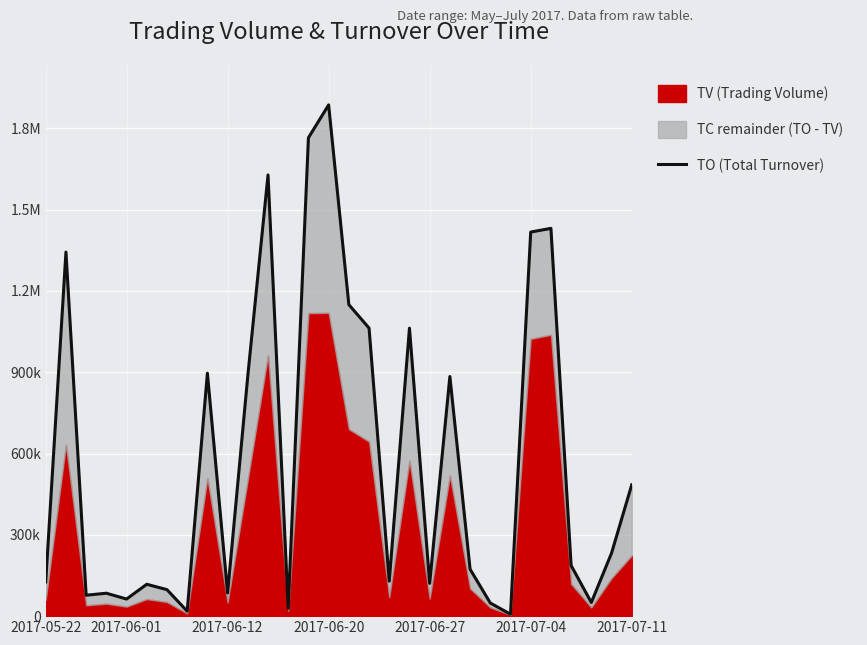

True or false: the data shows 1062850 at 16.

True